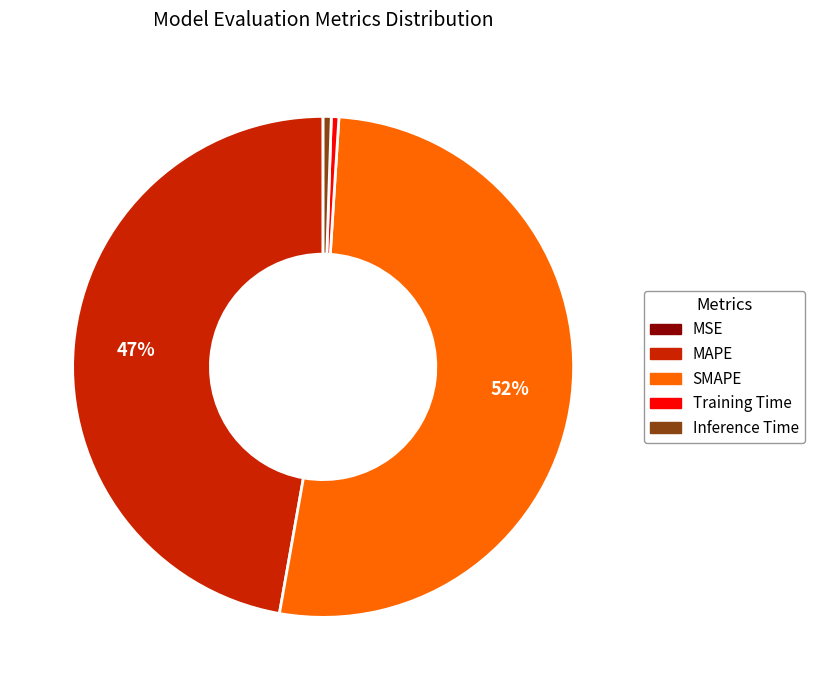

Is it true that SMAPE is 52% of the pie?

True